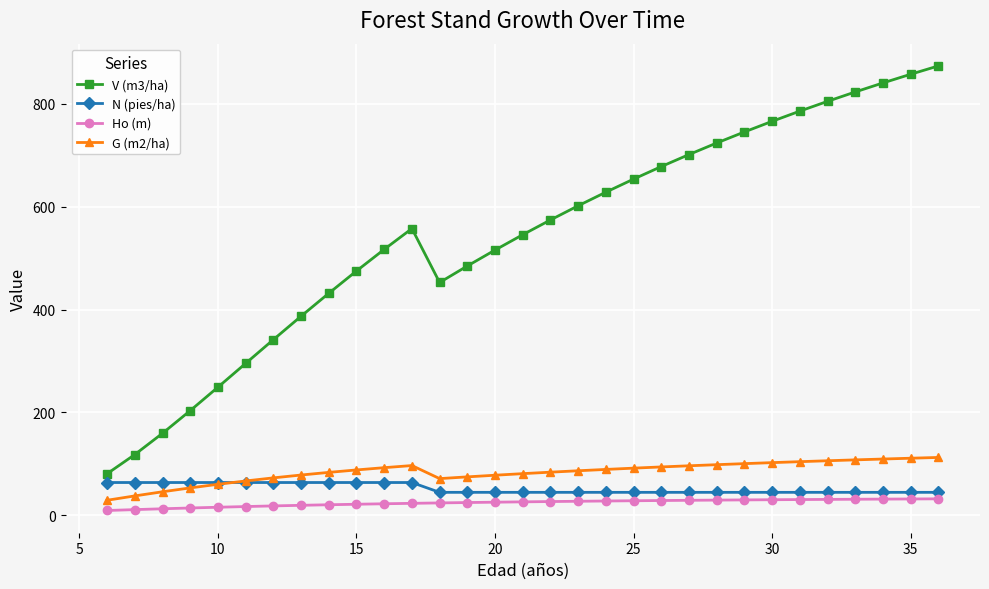

Does the chart have visible grid lines?

Yes